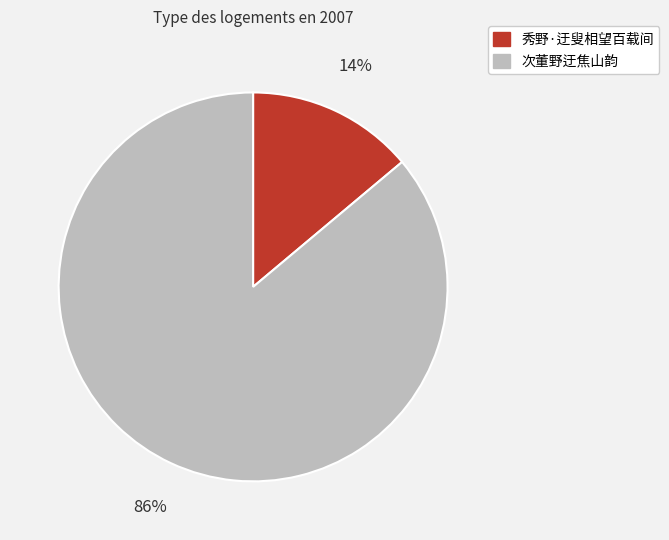

Combined, do 秀野·迂叟相望百载间 and 次董野迂焦山韵 account for over 50%?

Yes